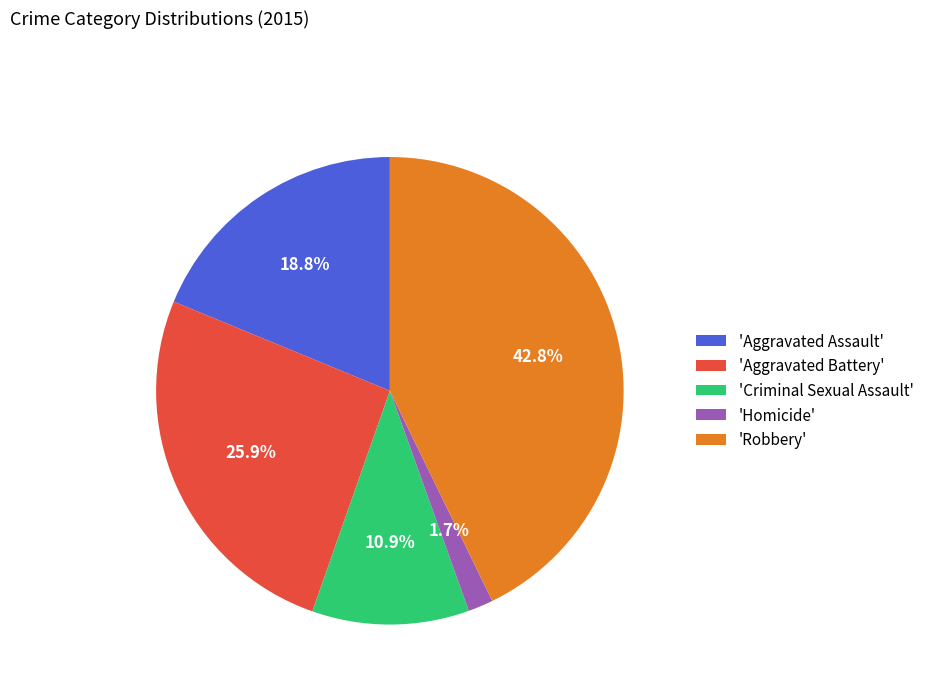

Is there a majority slice in this chart?

No